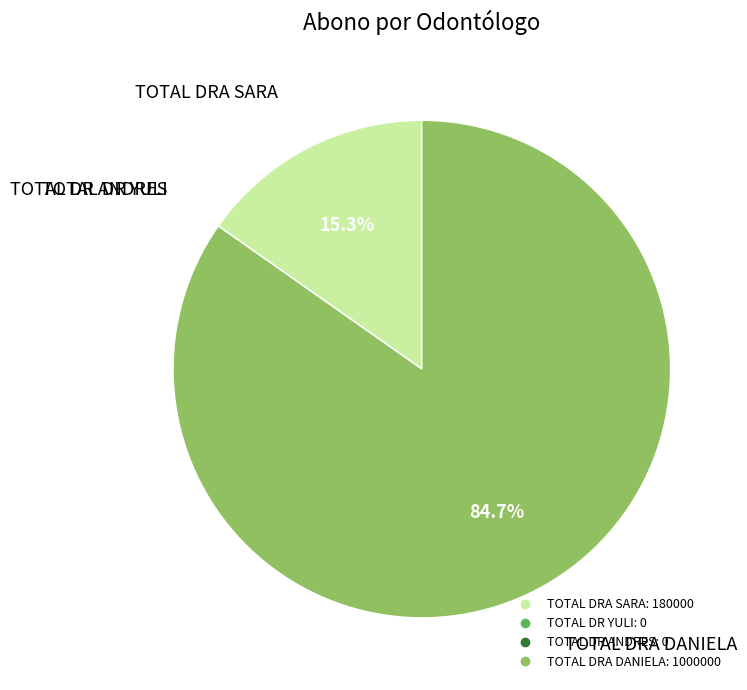

To the nearest percent, what portion does TOTAL DRA DANIELA represent?

85%